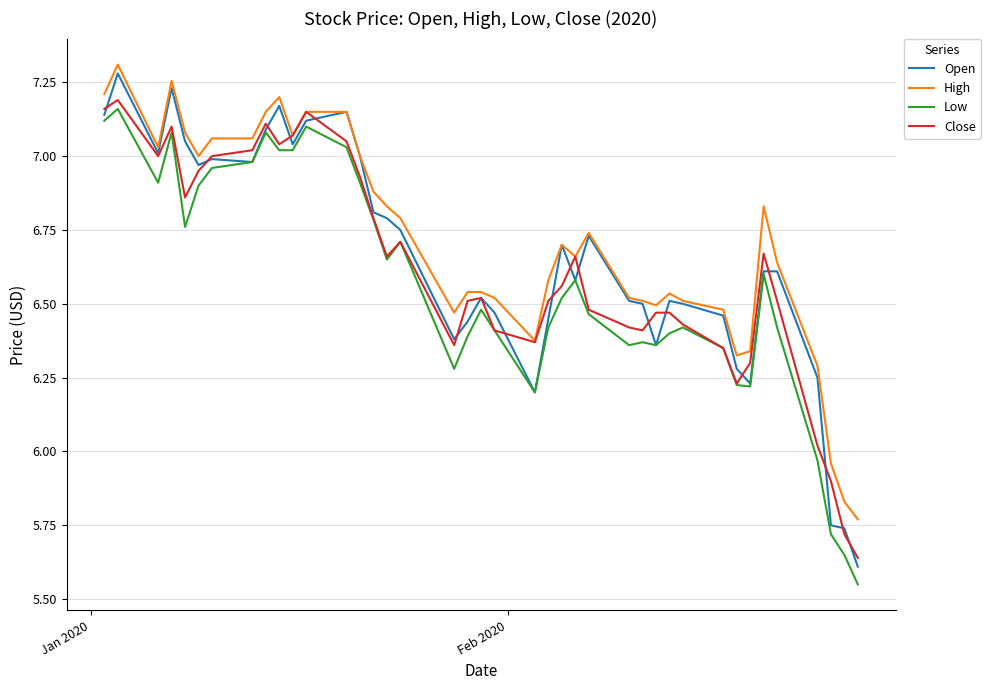

True or false: High and Low cross at least once.

False